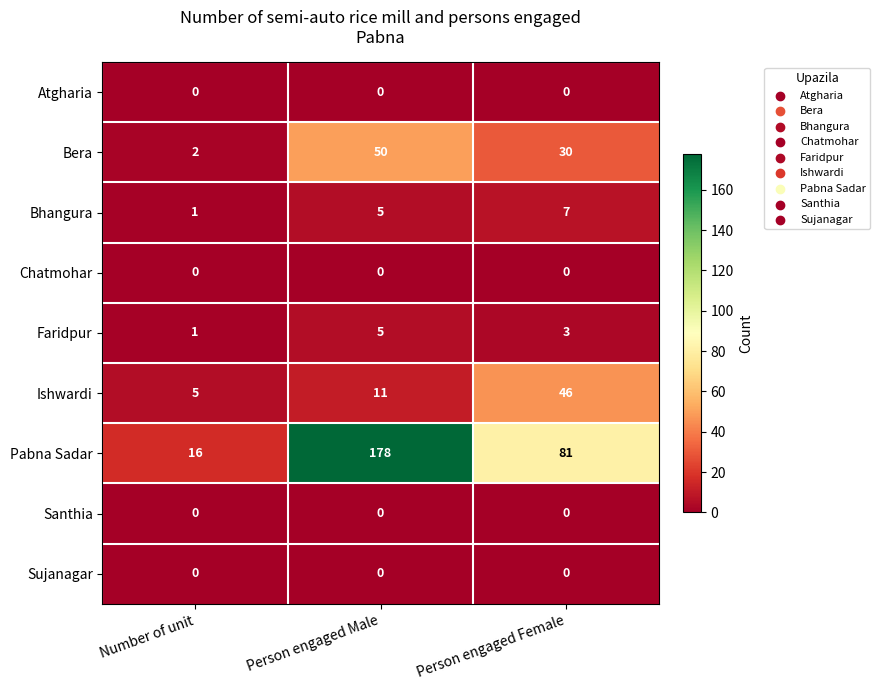

Which series has the widest spread of values?

Pabna Sadar